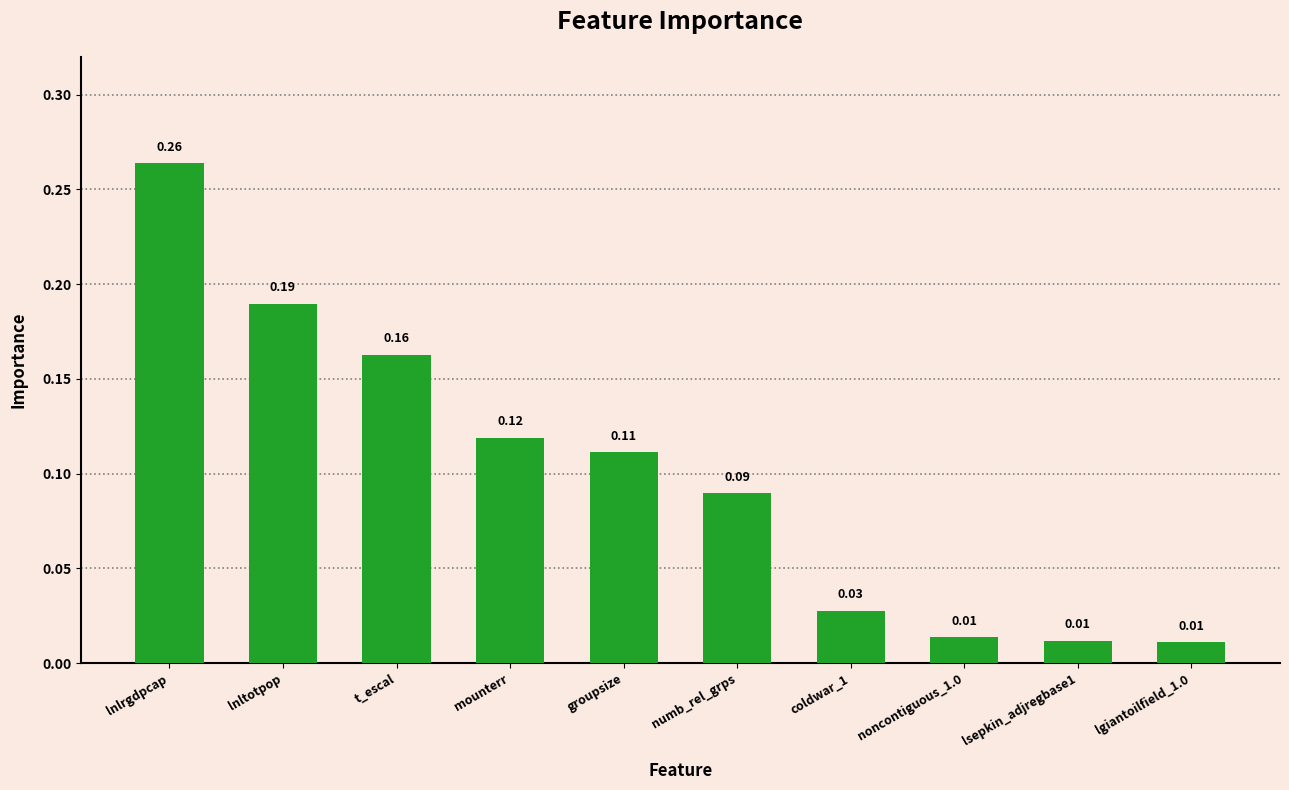

At which category does the chart reach its peak across all series?

lnlrgdpcap